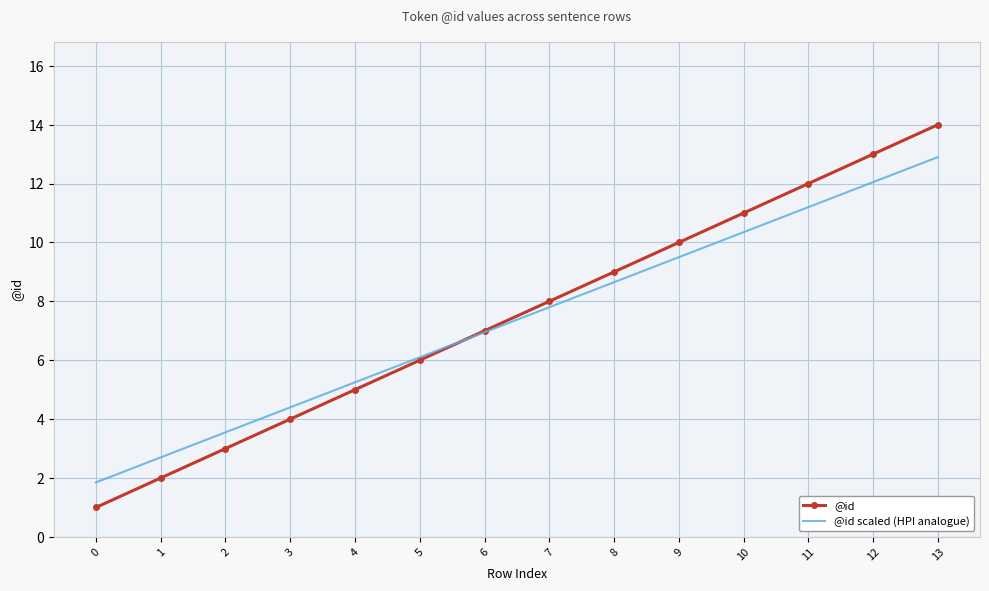

What is the maximum value shown in the chart?

14.0